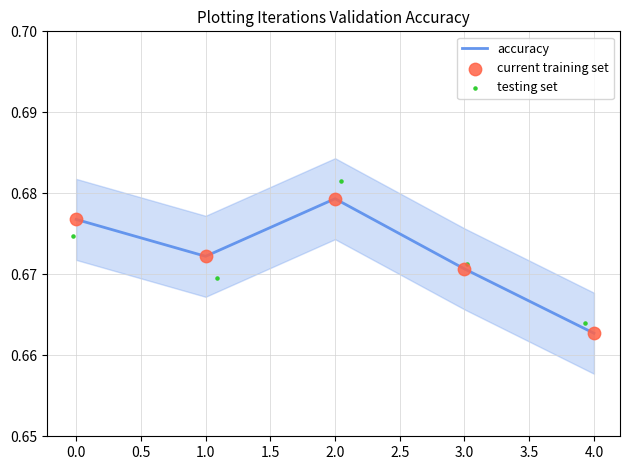

List the labels in order of accuracy value, smallest first.

4.0, 3.0, 1.0, 0.0, 2.0